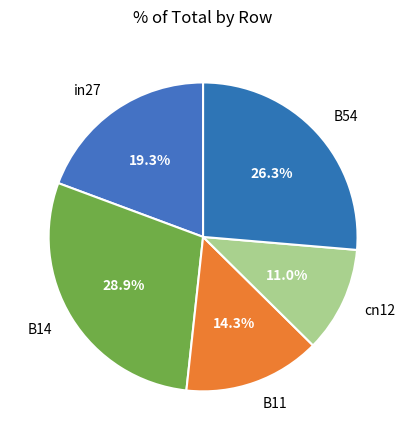

To the nearest percent, what portion does cn12 represent?

11%